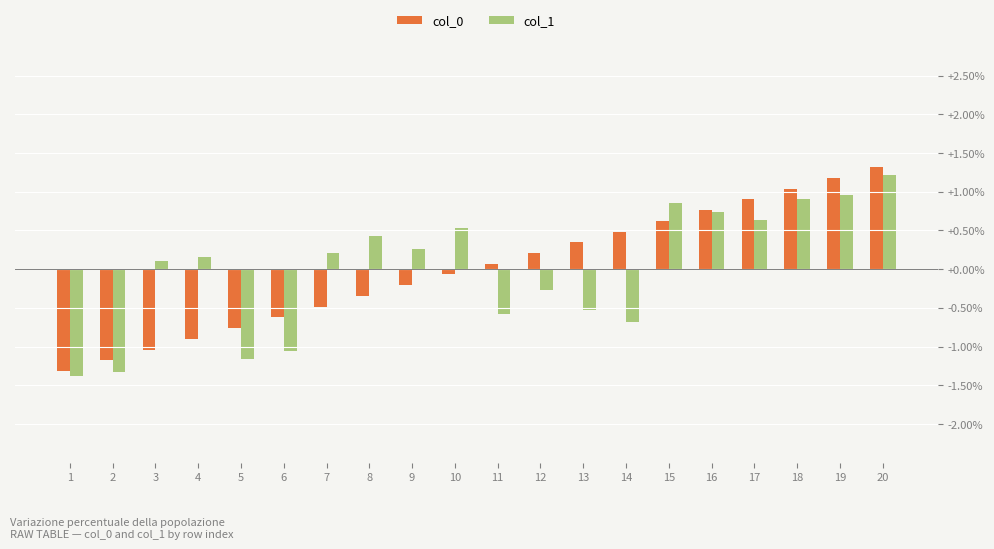

Which label corresponds to the largest value in the chart?

20